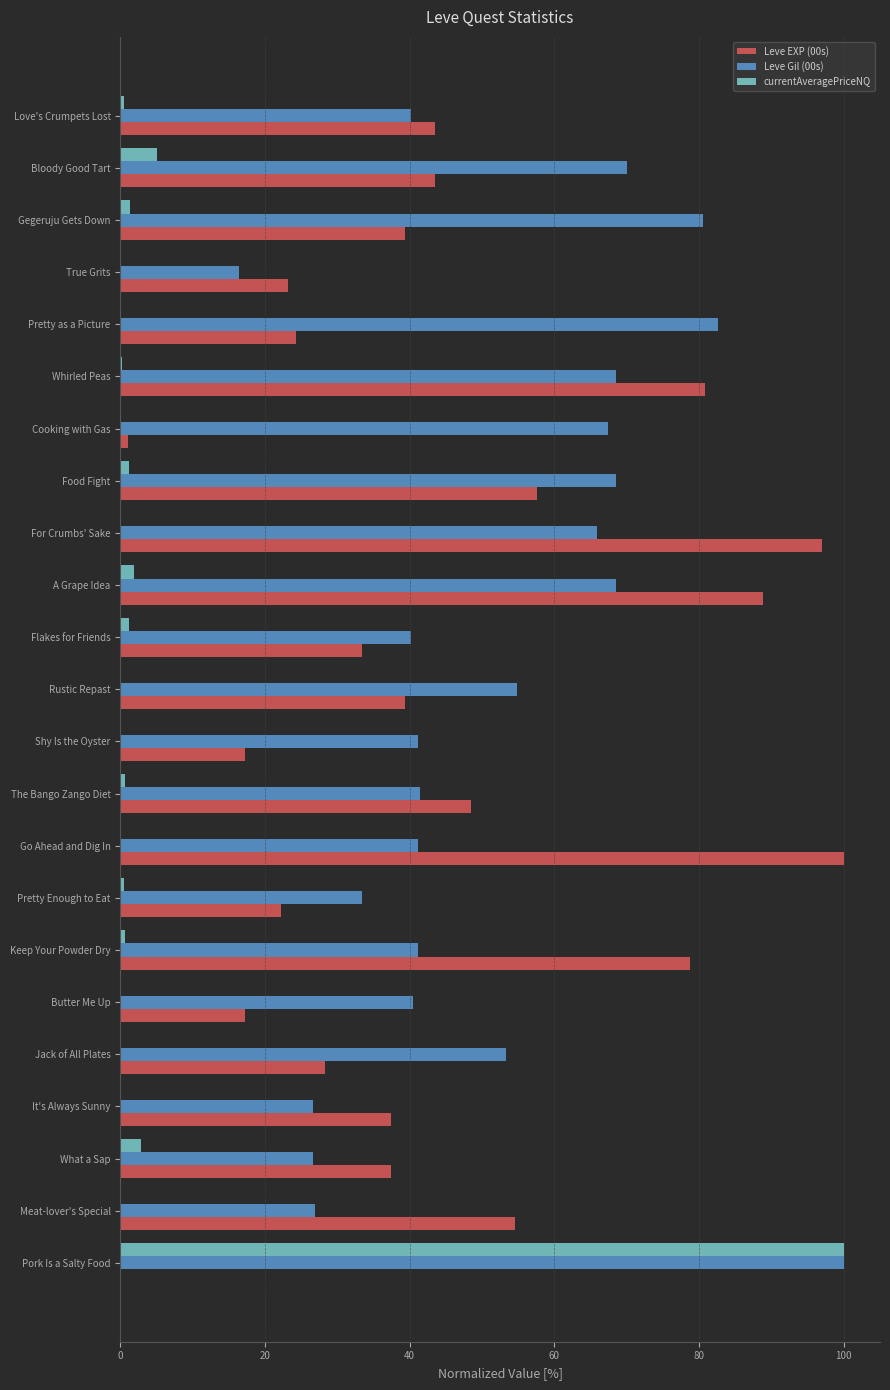

The value of Leve Gil (00s) at Food Fight is 68.6. True or false?

True